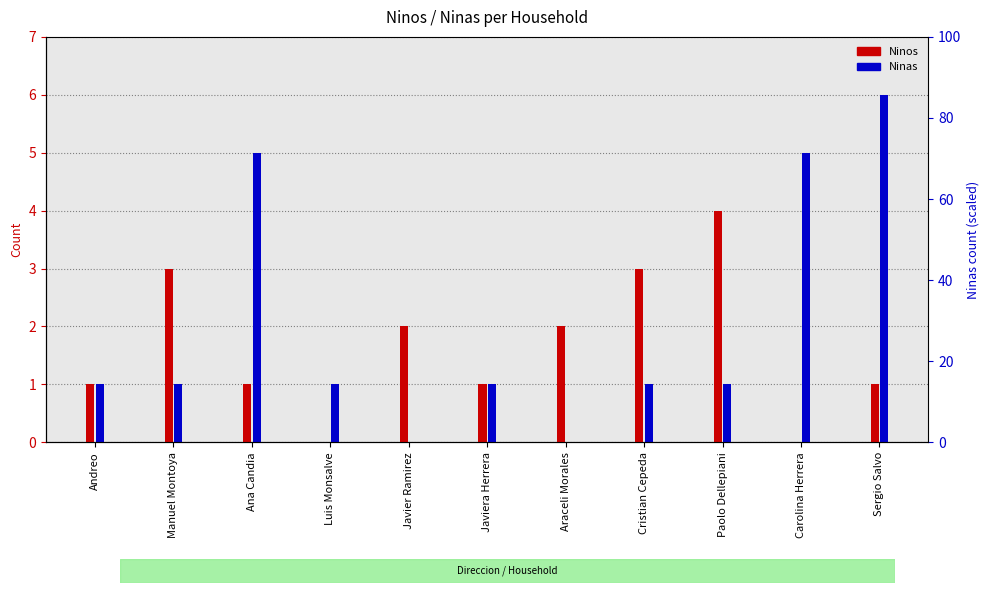

Read the Ninos value at Andreo.

1